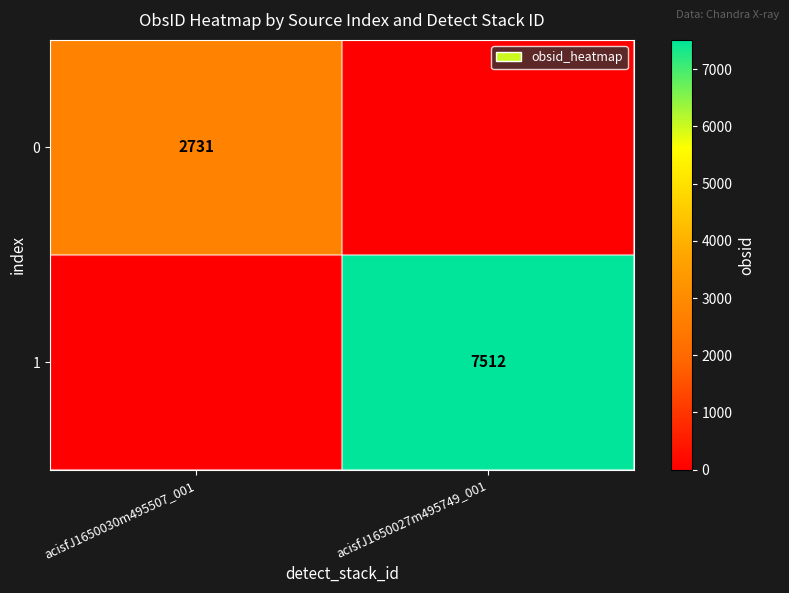

The 1 series shows 2297 at acisfJ1650027m495749_001. True or false?

False